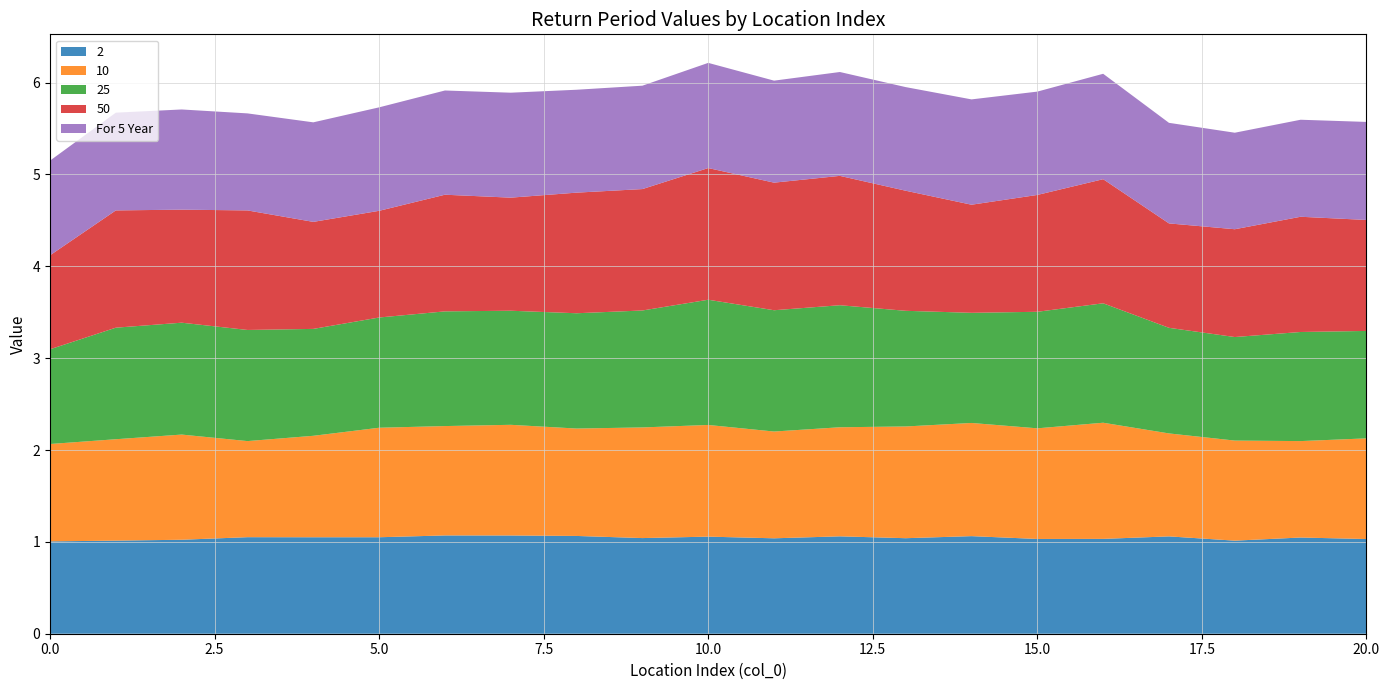

Reading right to left, what are all the values shown in this chart?

2: 1.0	1.0	1.0	1.1	1.0	1.0	1.1	1.0	1.1	1.0	1.1	1.0	1.1	1.1	1.1	1.1	1.1	1.1	1.0	1.0	1.0
10: 1.1	1.0	1.1	1.1	1.3	1.2	1.2	1.2	1.2	1.2	1.2	1.2	1.2	1.2	1.2	1.2	1.1	1.0	1.1	1.1	1.1
25: 1.2	1.2	1.1	1.1	1.3	1.3	1.2	1.3	1.3	1.3	1.4	1.3	1.3	1.2	1.2	1.2	1.2	1.2	1.2	1.2	1.0
50: 1.2	1.3	1.2	1.1	1.4	1.3	1.2	1.3	1.4	1.4	1.4	1.3	1.3	1.2	1.3	1.2	1.2	1.3	1.2	1.3	1.0
For 5 Year: 1.1	1.1	1.1	1.1	1.1	1.1	1.1	1.1	1.1	1.1	1.1	1.1	1.1	1.1	1.1	1.1	1.1	1.1	1.1	1.1	1.0